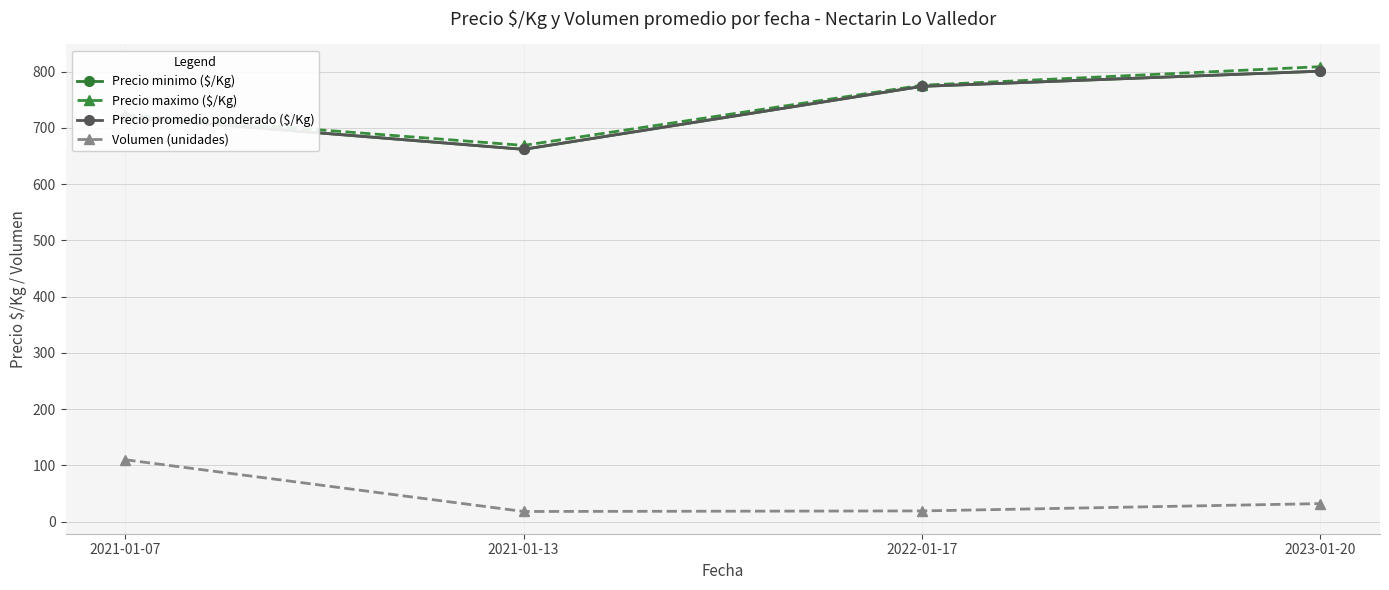

Reading right to left, extract all data points from this chart.

Precio minimo ($/Kg): 801	774	662	719
Precio maximo ($/Kg): 809	776	669	723
Precio promedio ponderado ($/Kg): 801	774	662	719
Volumen (unidades): 32	19	18	110